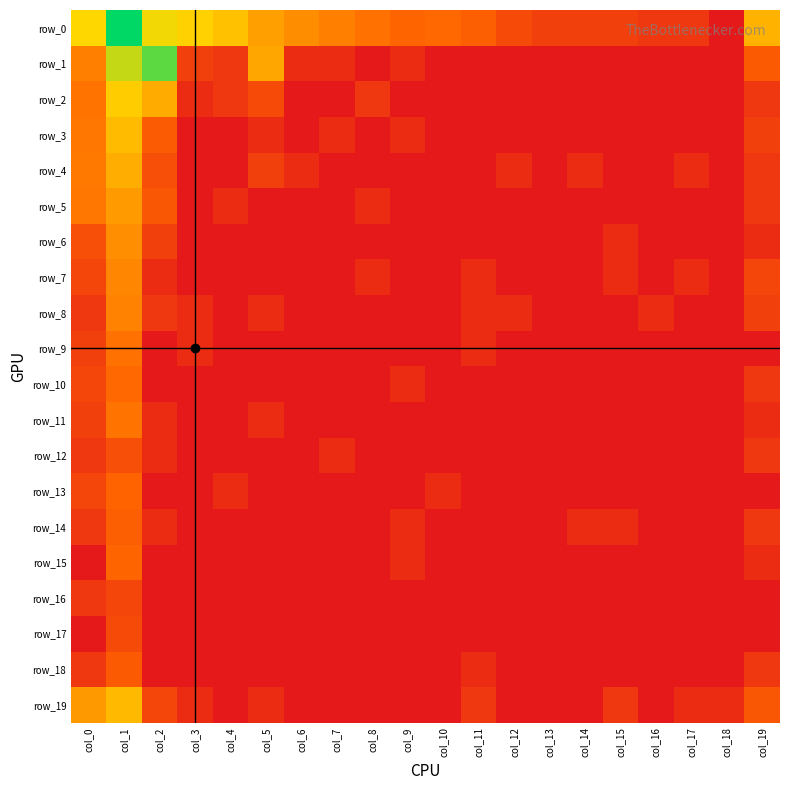

What is the average value of the row_3 series?

0.7